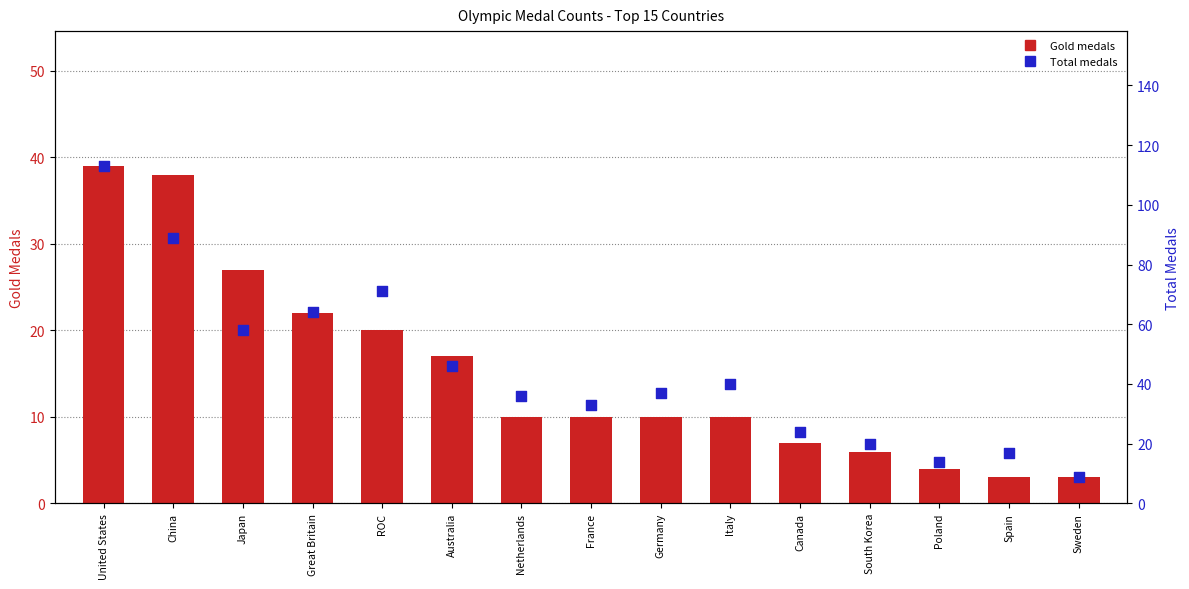

Which series contains the lowest Y value?

Gold medals